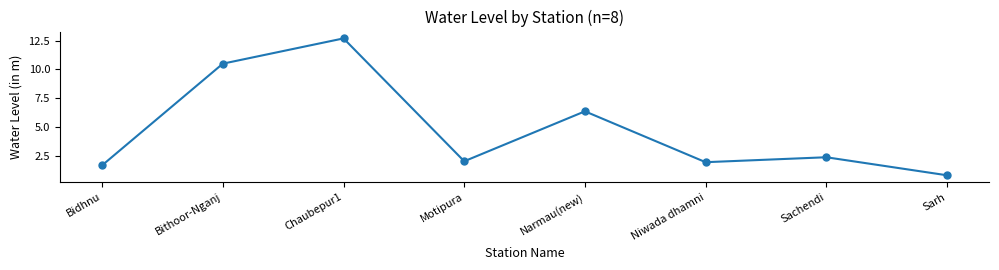

How many data points does each series have?

8